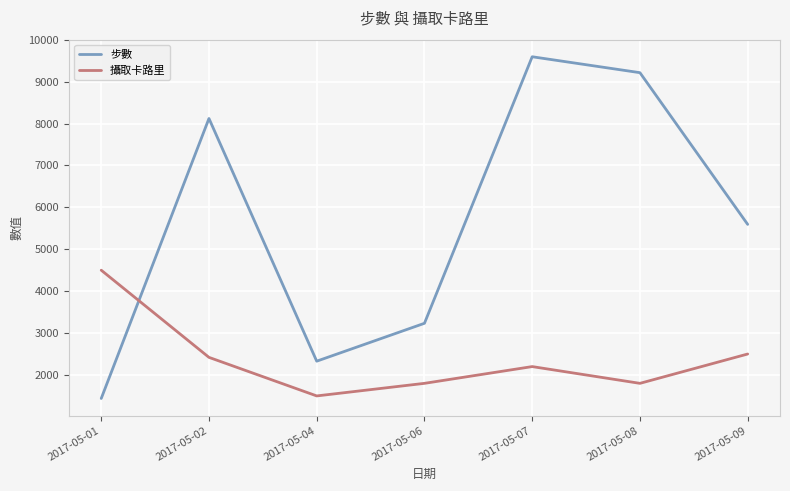

At 2017-05-08, list the series in order from largest to smallest.

步數, 攝取卡路里